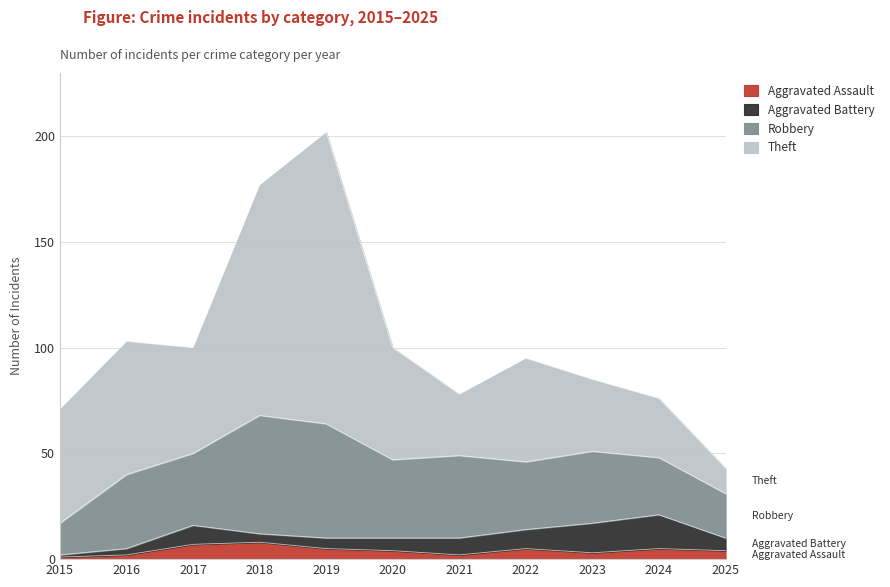

What is the spread (max minus min) of values at 2021?

37